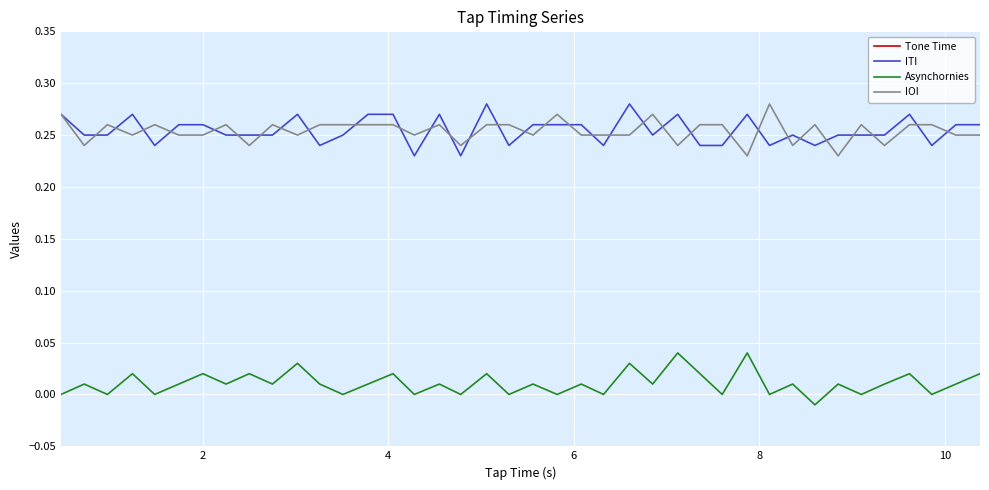

Where is ITI nearest to the value 0?

15